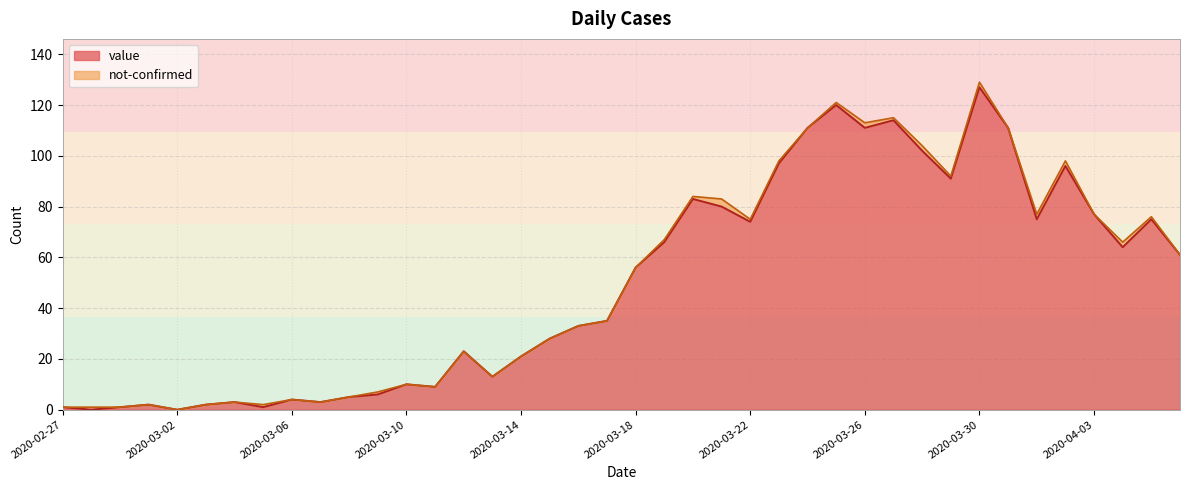

What is the sum of the values at 2020-03-07 and 2020-03-25?

123